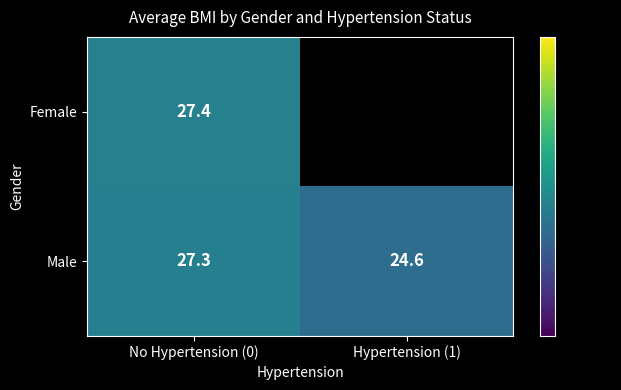

What is the maximum value for Male?

27.3